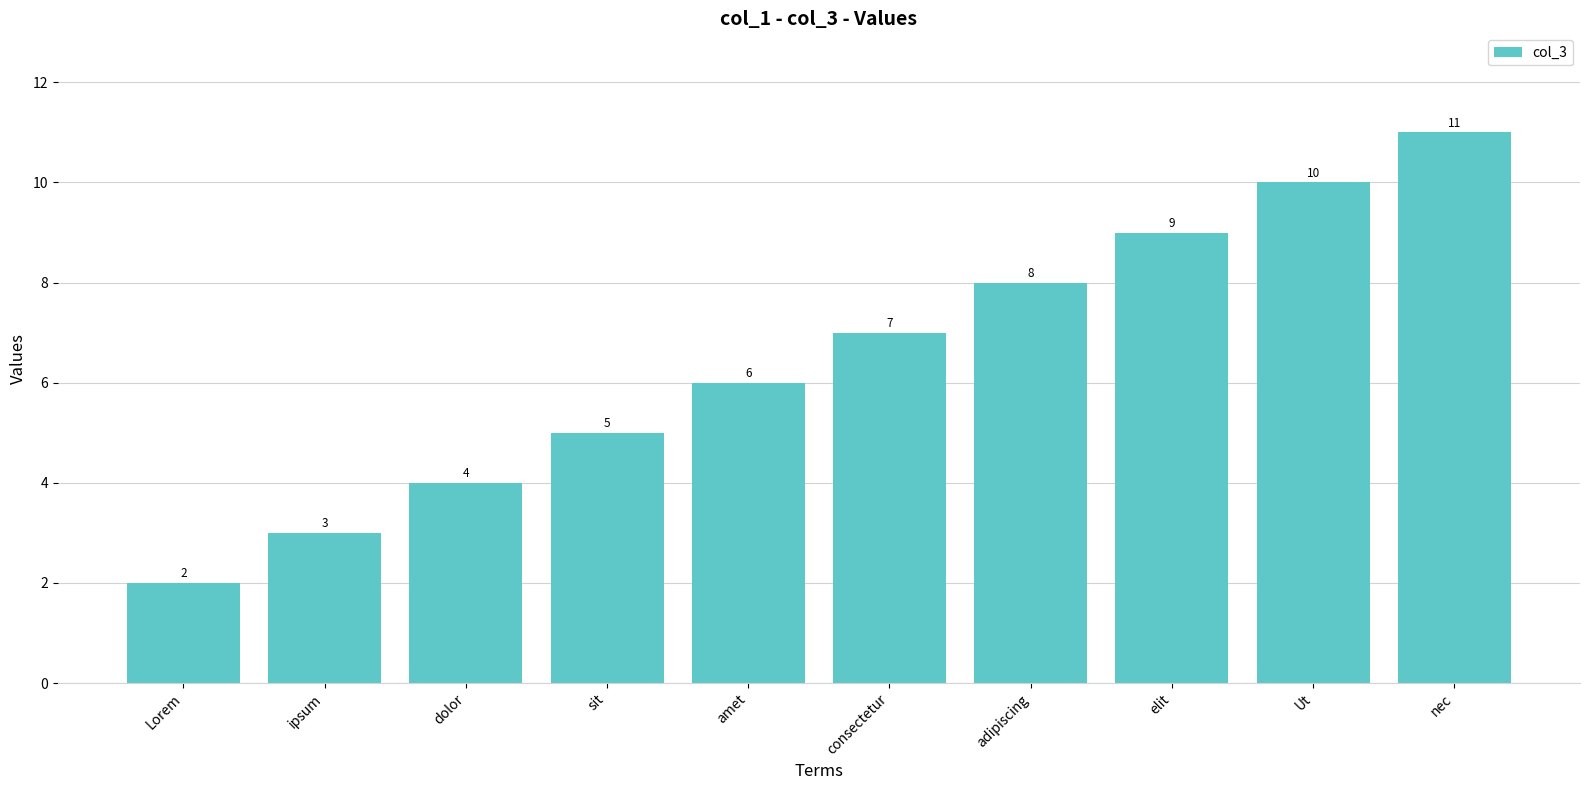

What position from the right is nec?

1